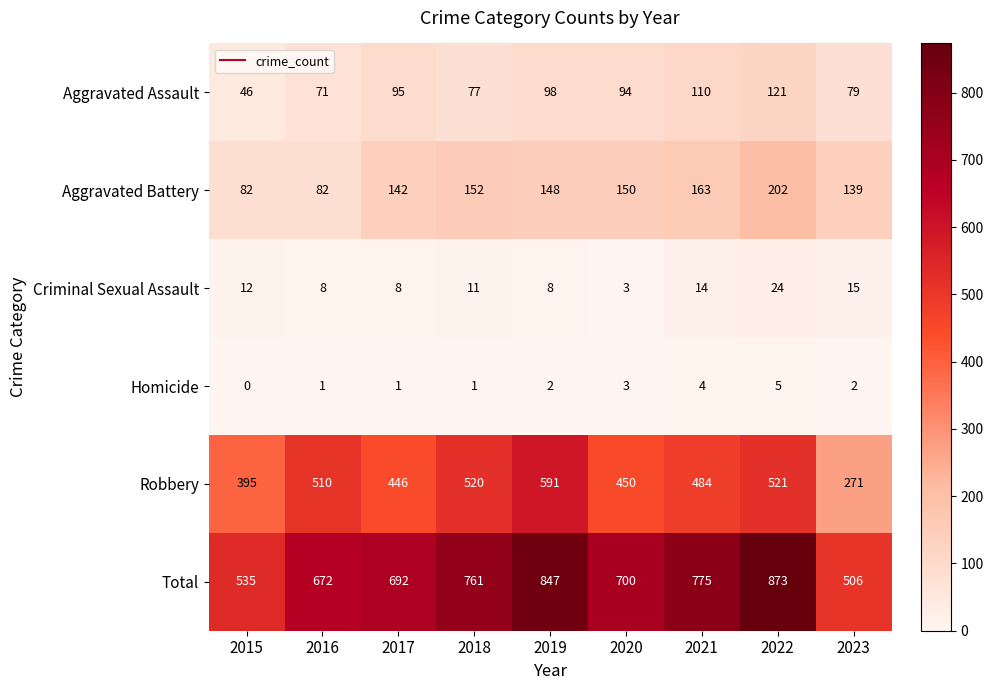

Between 2019 and 2022, which series saw the biggest shift?

Robbery